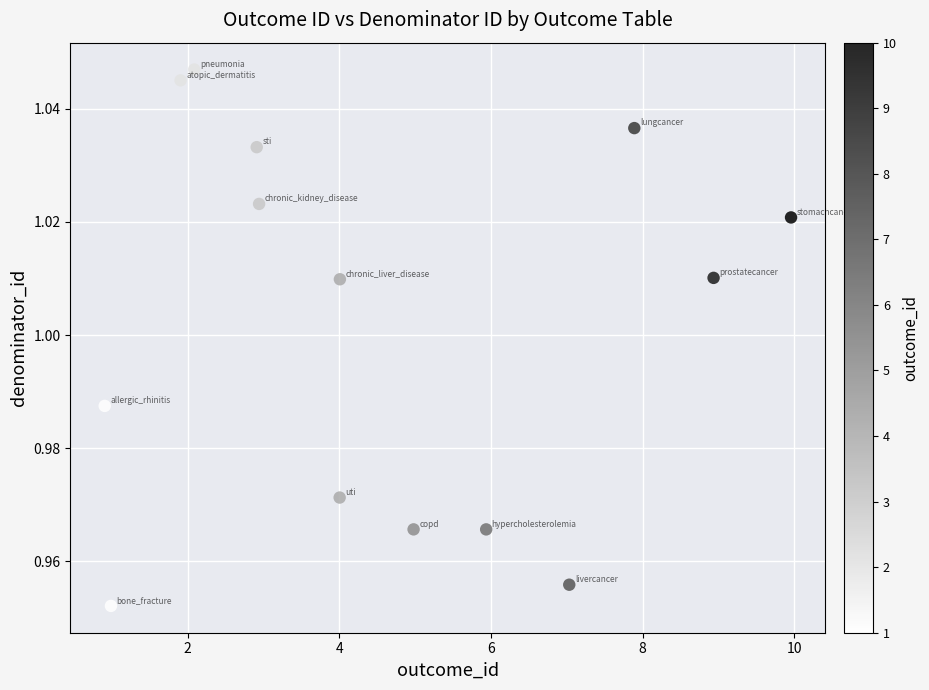

What is the range of X values (max minus min)?

9.1